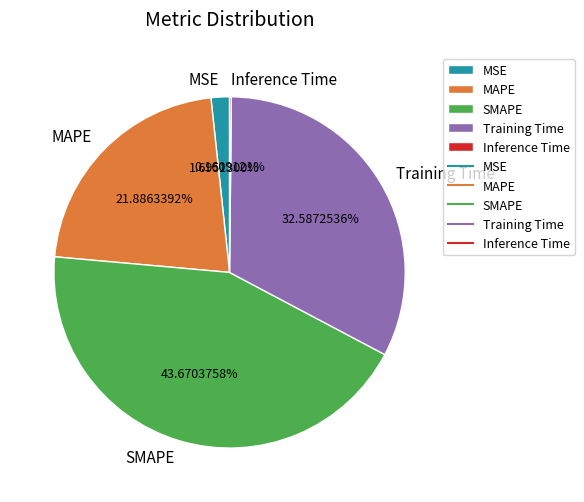

Does any single category account for the majority?

No